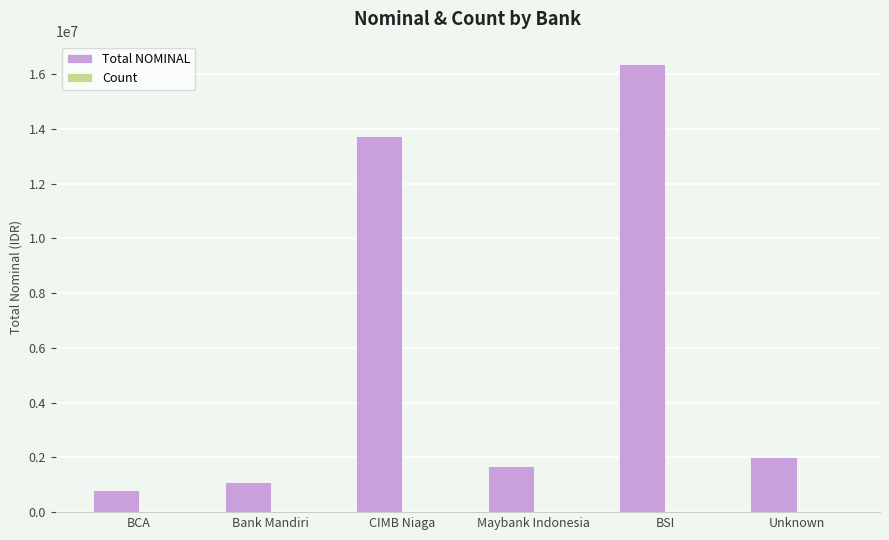

Where is Total NOMINAL nearest to the value 8586640?

CIMB Niaga